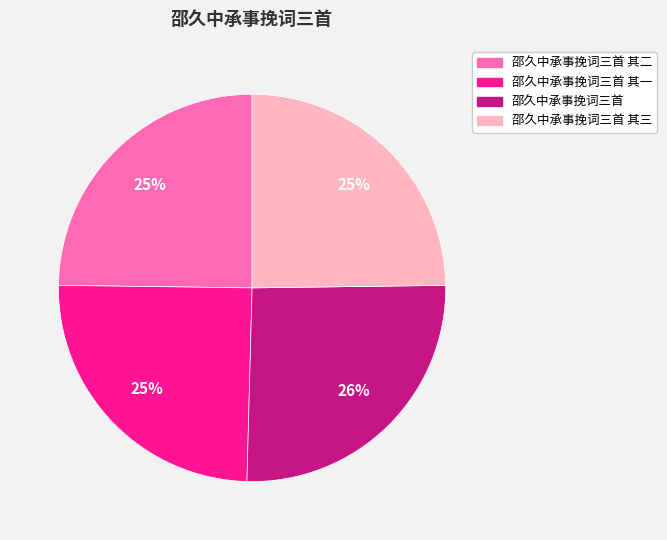

To the nearest percent, what is the difference between the largest and smallest slice percentages?

1%